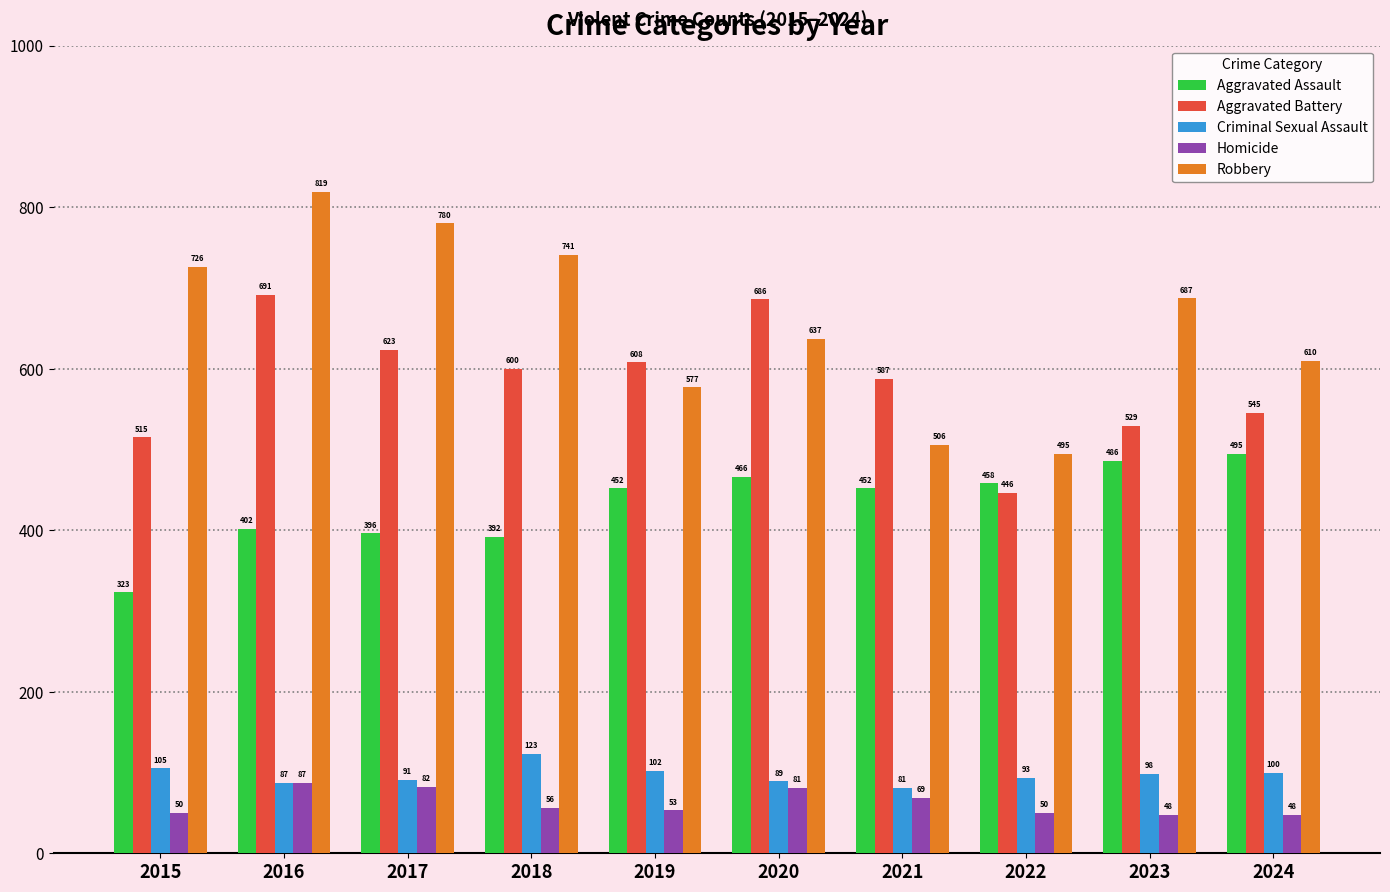

What is the difference between the Criminal Sexual Assault values at 2020 and 2017?

2